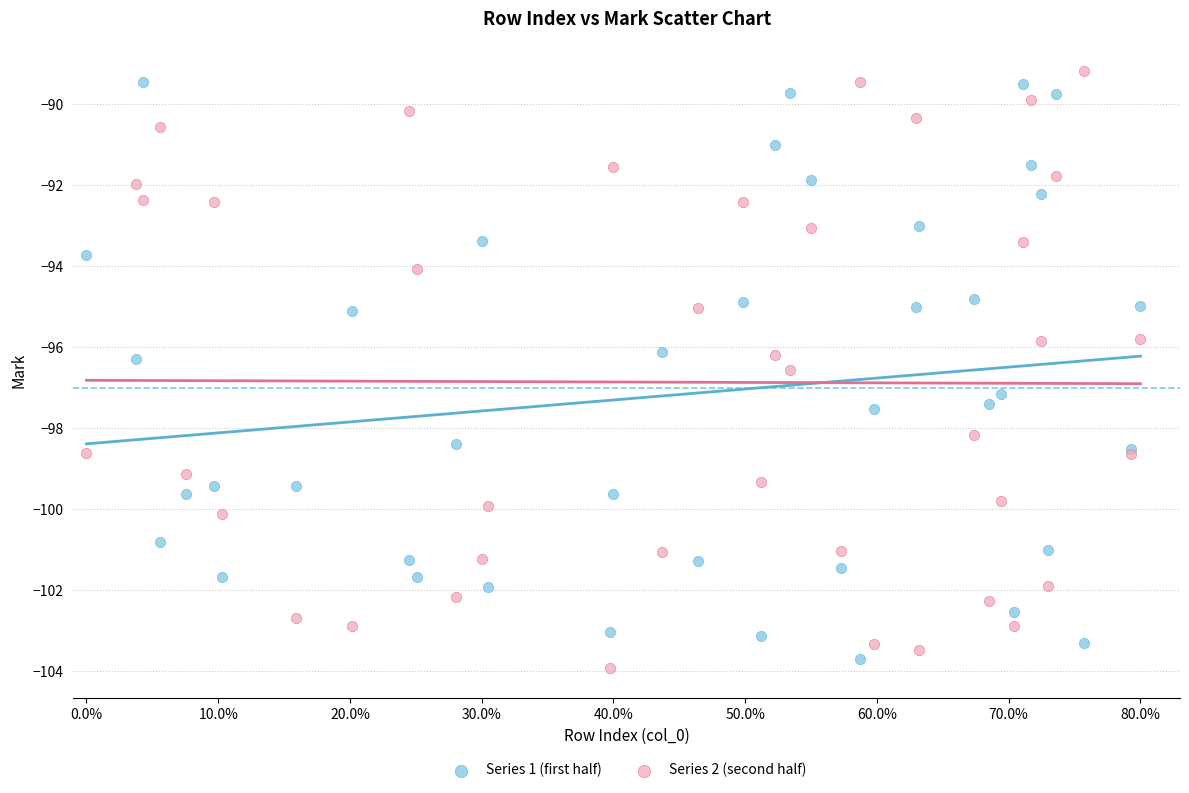

Which series reaches the minimum Y coordinate?

Series 2 (second half)